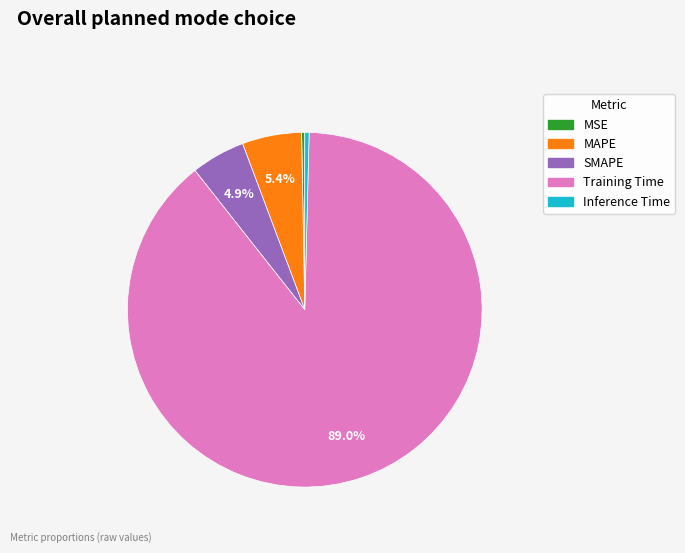

Is there any slice that represents more than half of the pie?

Yes